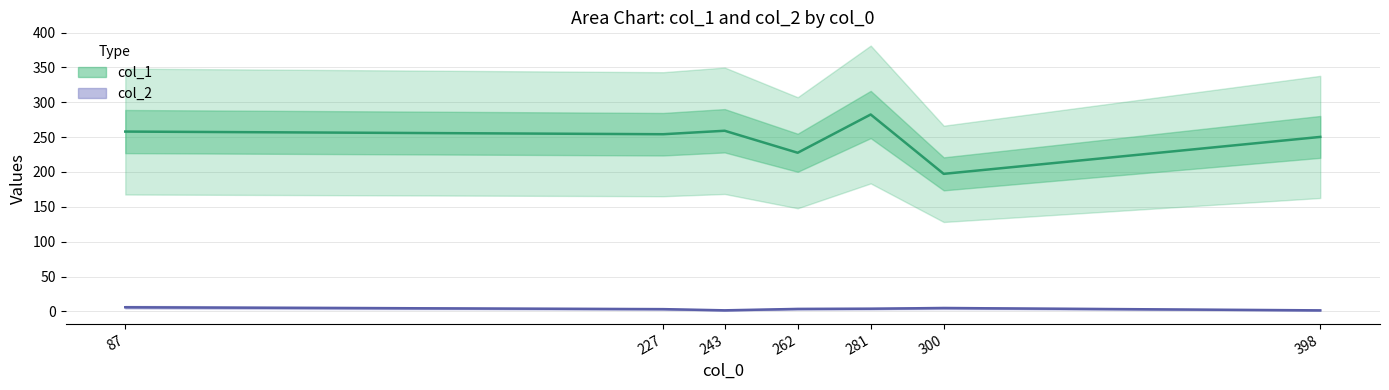

Which series changed the most between 243 and 262?

col_1 (mean)